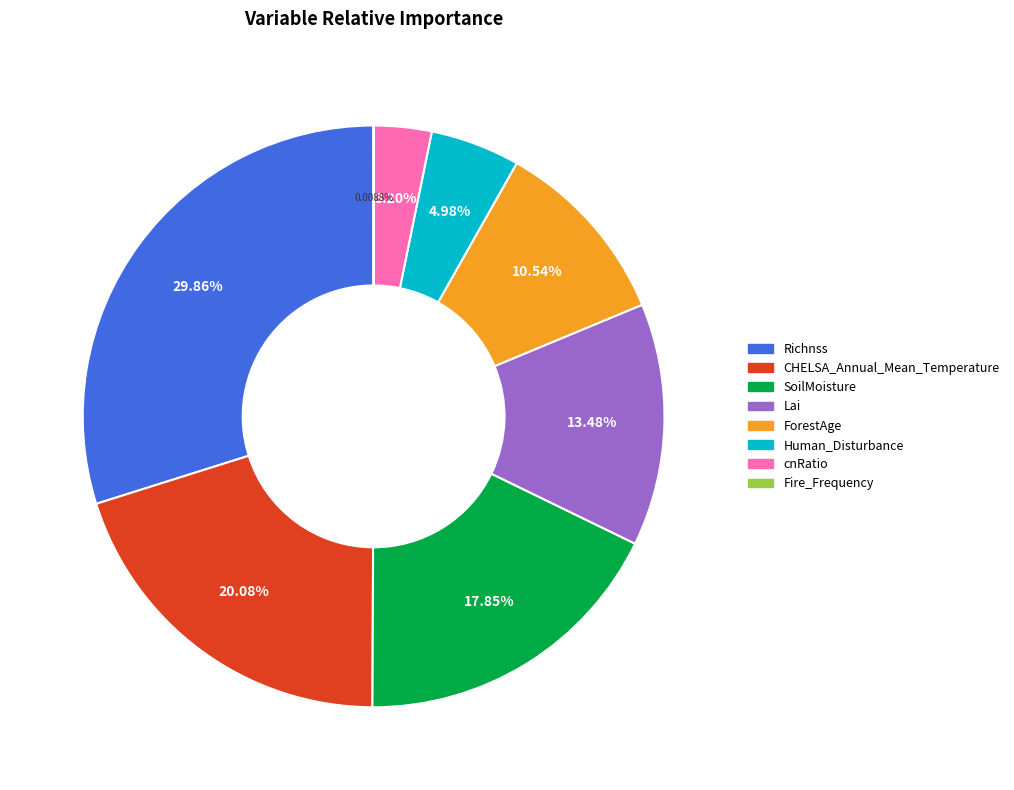

To the nearest percent, what is the average slice percentage?

12%